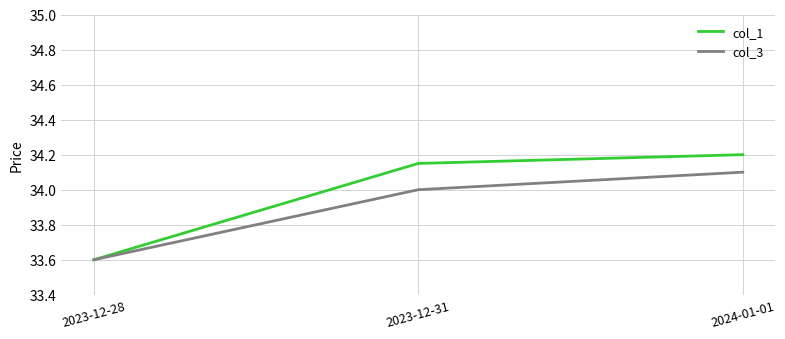

What is the total value across all series at 2024-01-01?

68.3